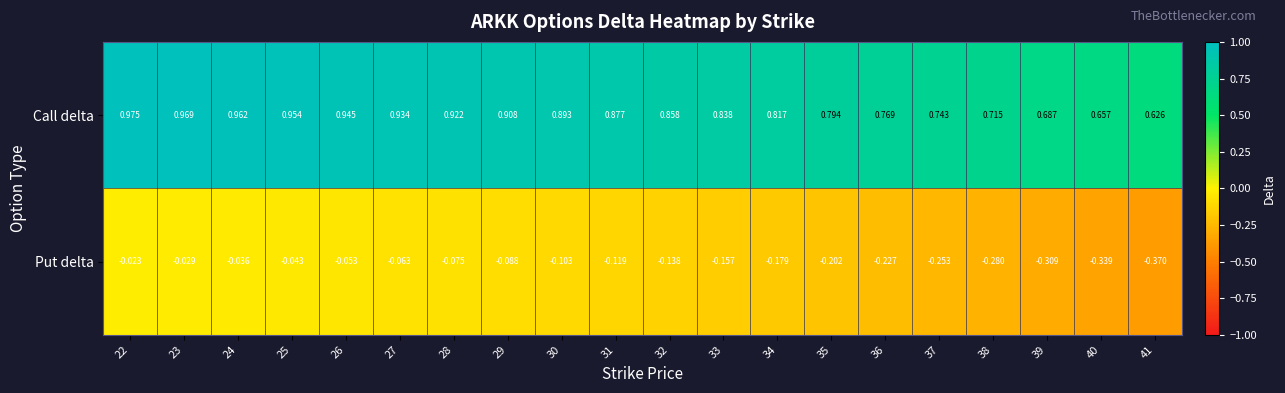

Which series has the largest total across all categories?

Call delta